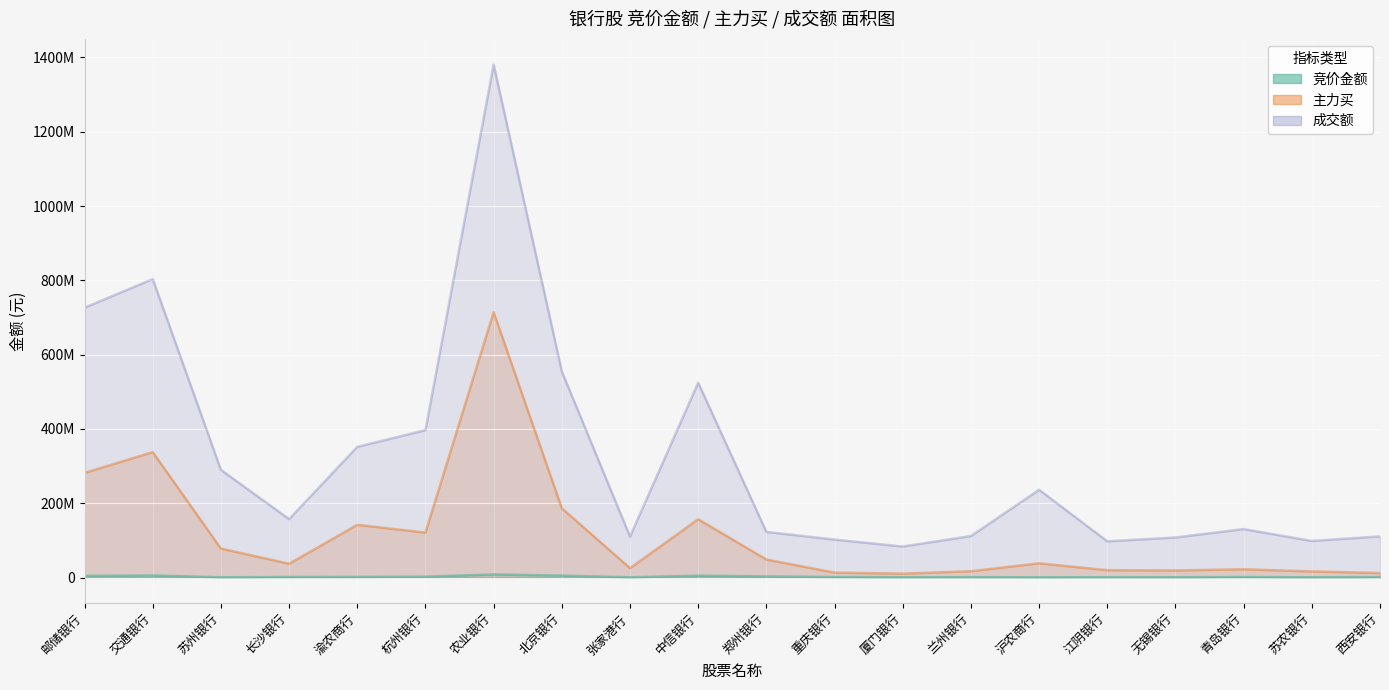

What is the spread (max minus min) of values at 无锡银行?

107053070